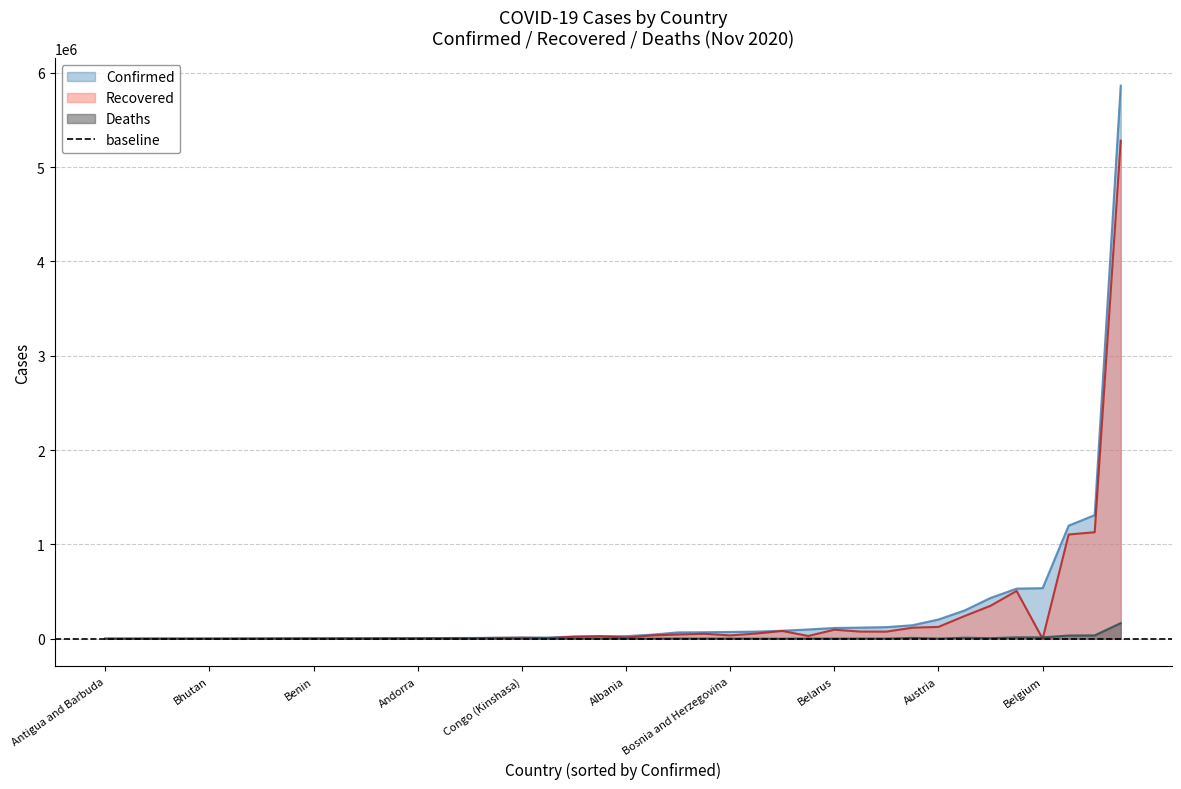

True or false: Confirmed and Recovered intersect in this chart.

False